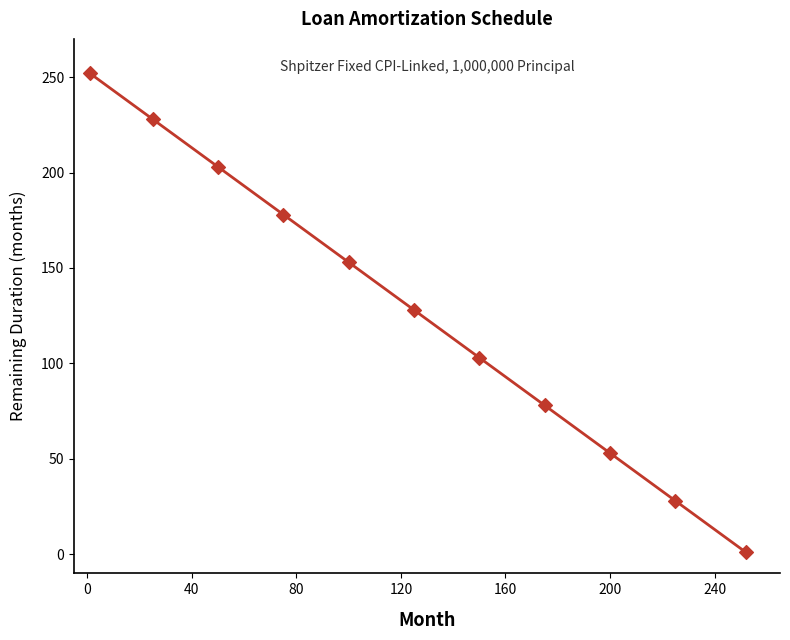

What is the range of X values (max minus min)?

251